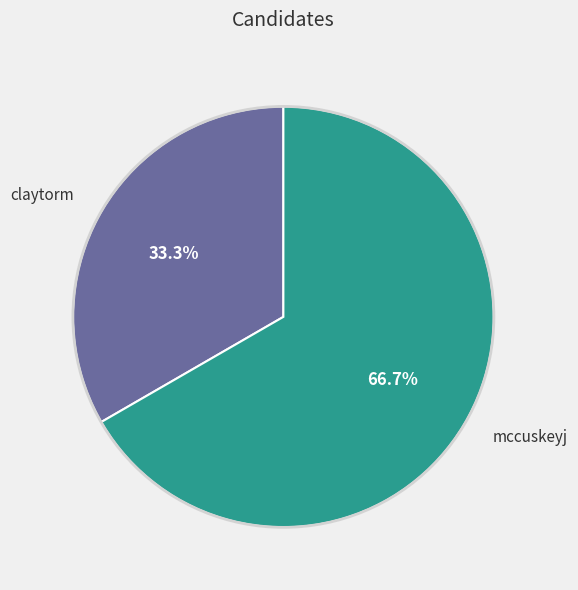

Is there any slice that represents more than half of the pie?

Yes